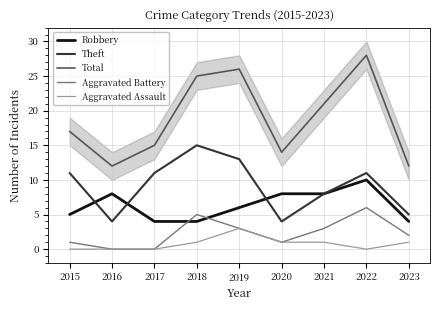

True or false: Total and Robbery cross at least once.

False